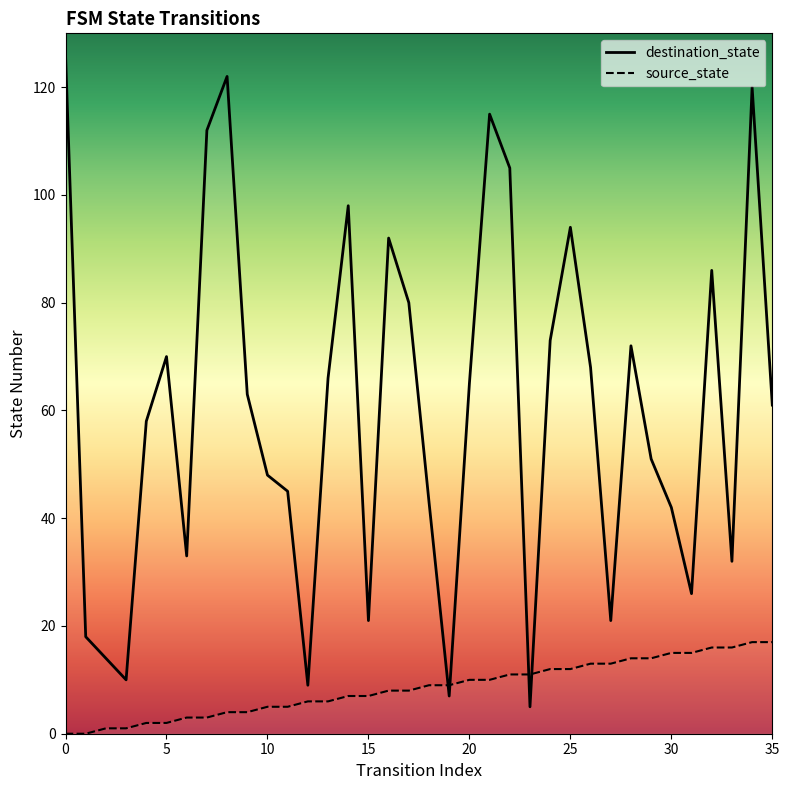

Is it true that source_state equals 15 at 30?

True